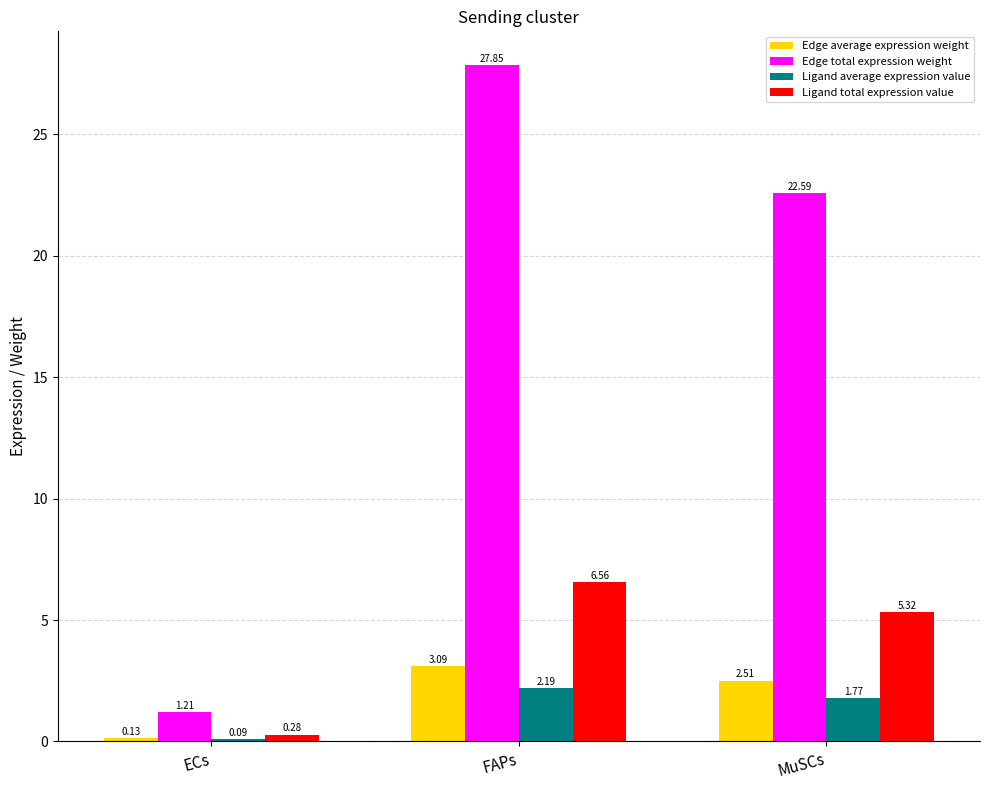

Which series has the largest total across all categories?

Edge total expression weight